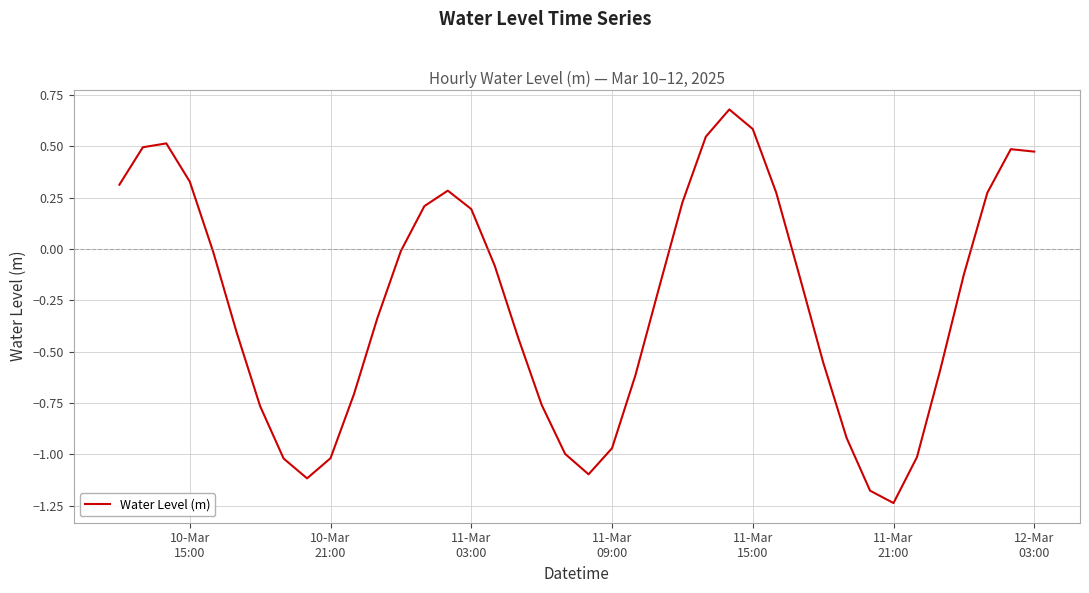

What is the greatest value displayed?

0.7